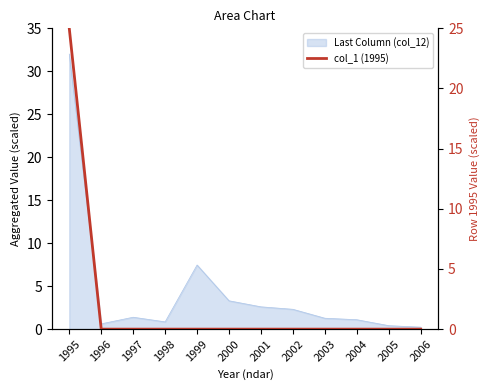

Reading left to right, what are all the values shown in this chart?

25	0	0	0	0	0	0	0	0	0	0	0